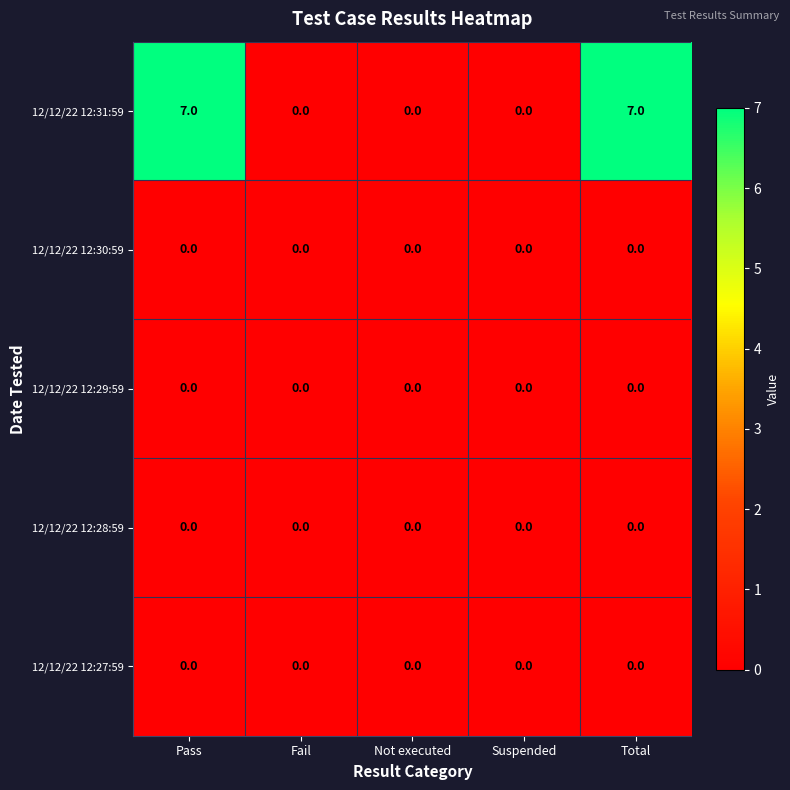

Which series has the largest total across all categories?

12/12/22 12:31:59